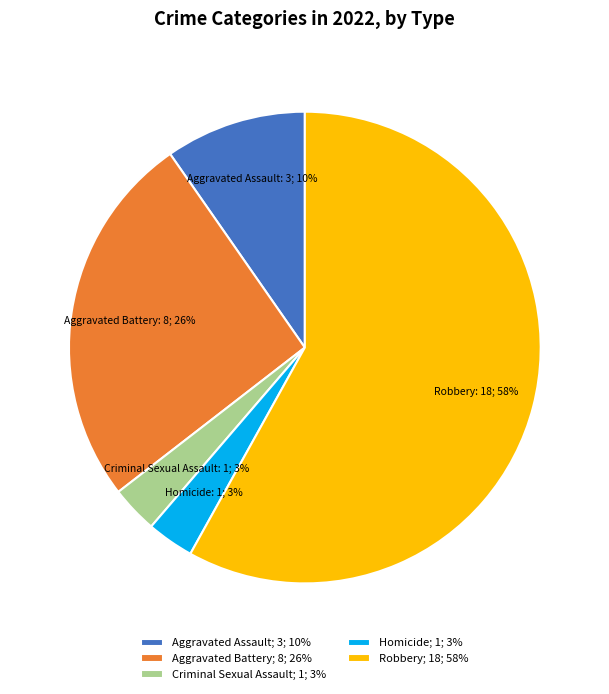

Does any single category account for the majority?

Yes